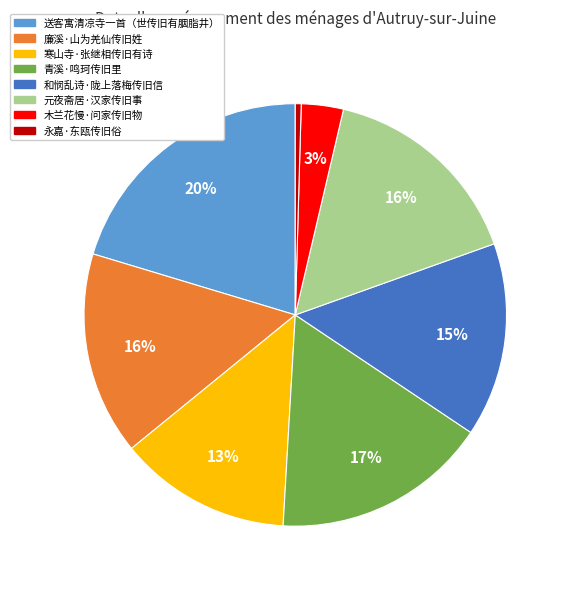

Is 元夜斋居·汉家传旧事 the majority of the pie?

No